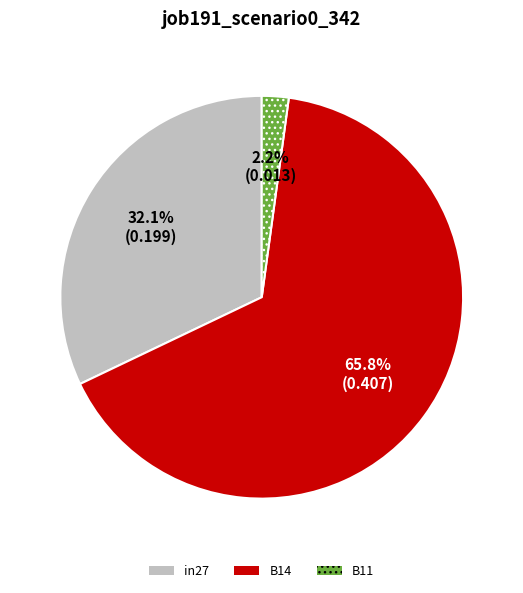

Rank the categories by value from lowest to highest.

B11, in27, B14